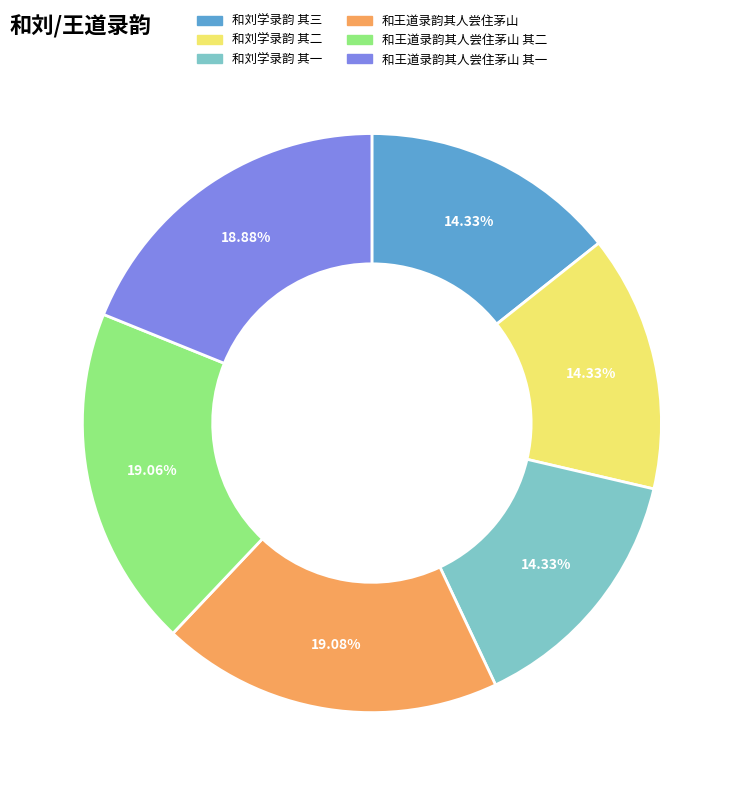

Is there any slice that represents more than half of the pie?

No